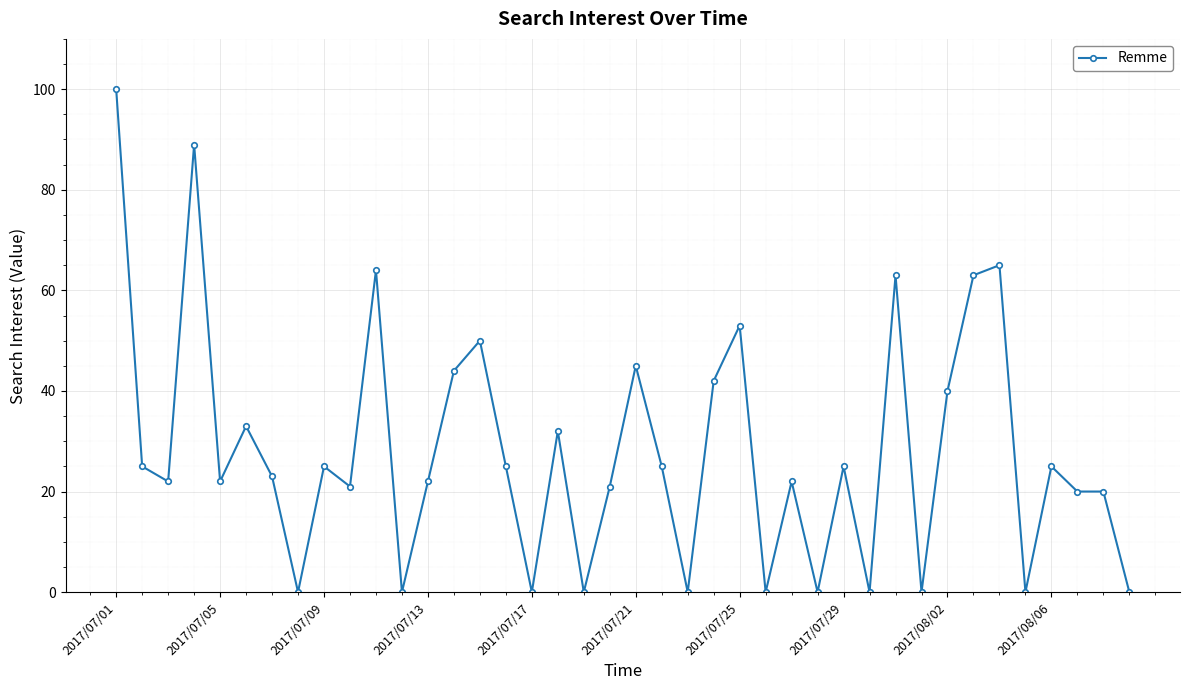

What is the difference between the second highest and minimum values?

89